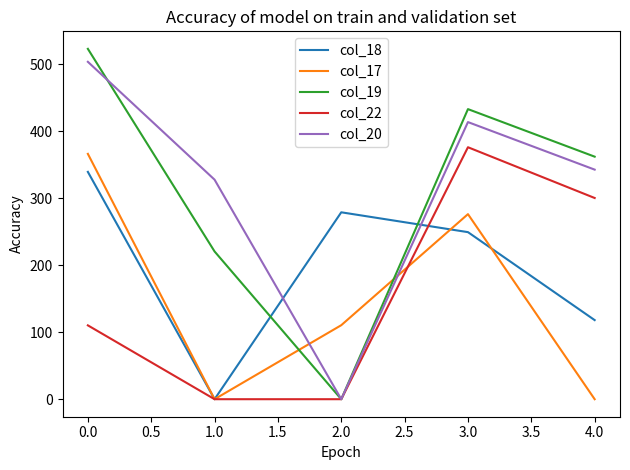

Which series has the largest range (max minus min)?

col_19